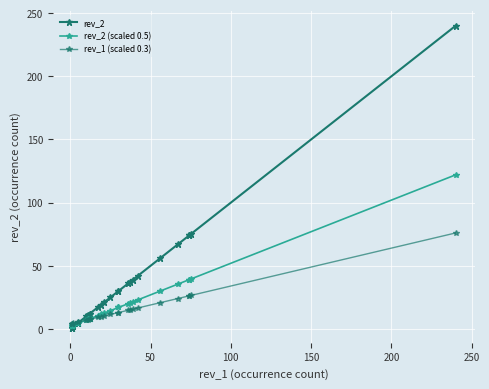

What is the value of the rev_1 (scaled 0.3) point at the 17th from the left?

14.8